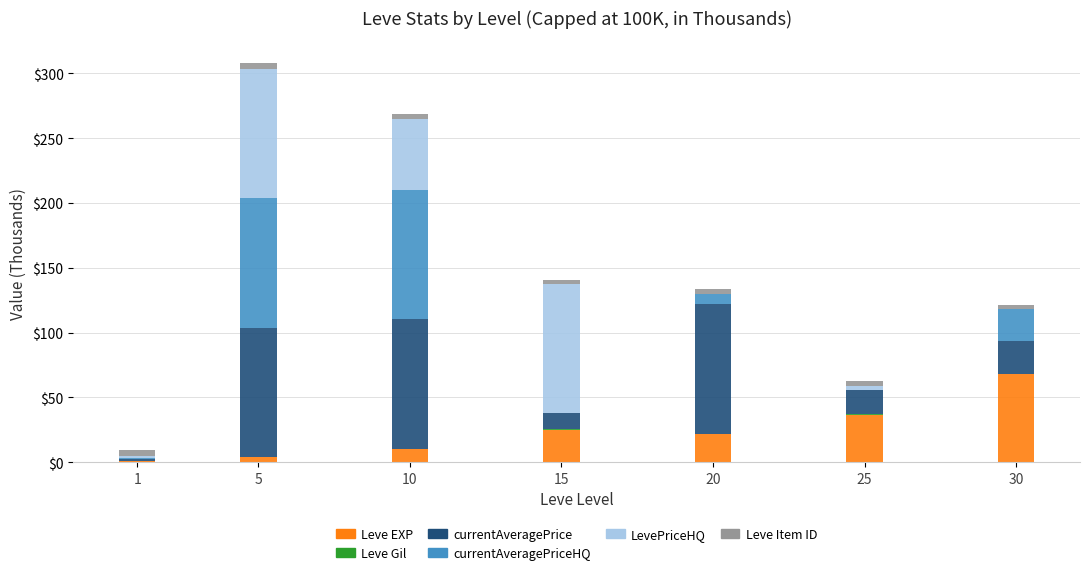

What is the sum of all Leve EXP values?

164.7